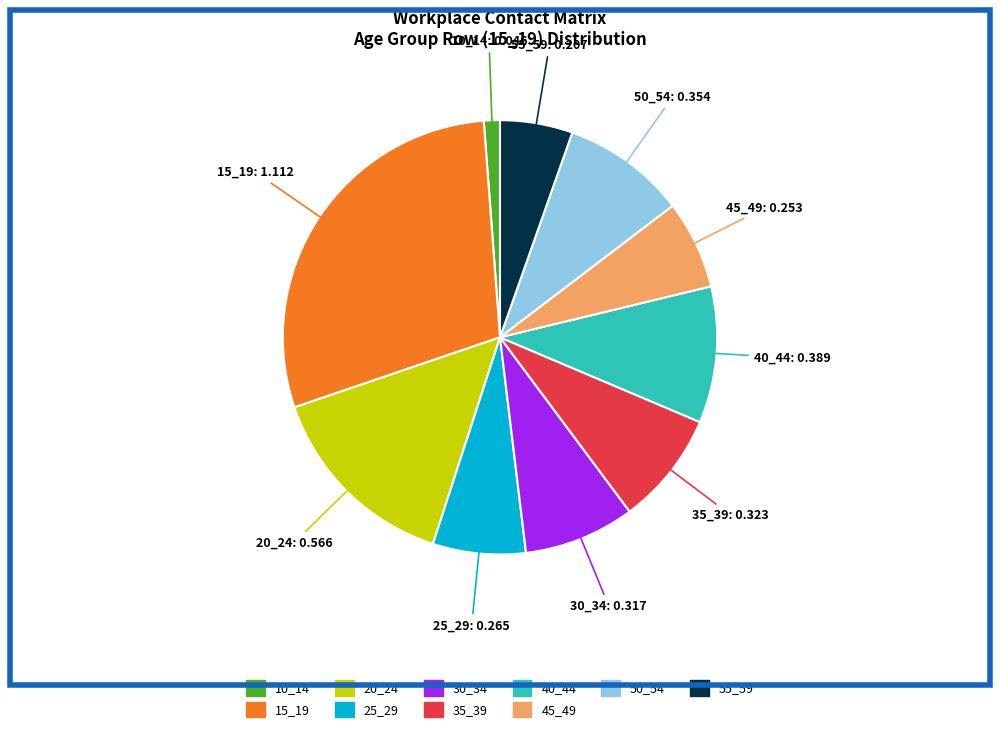

Does any single category account for the majority?

No